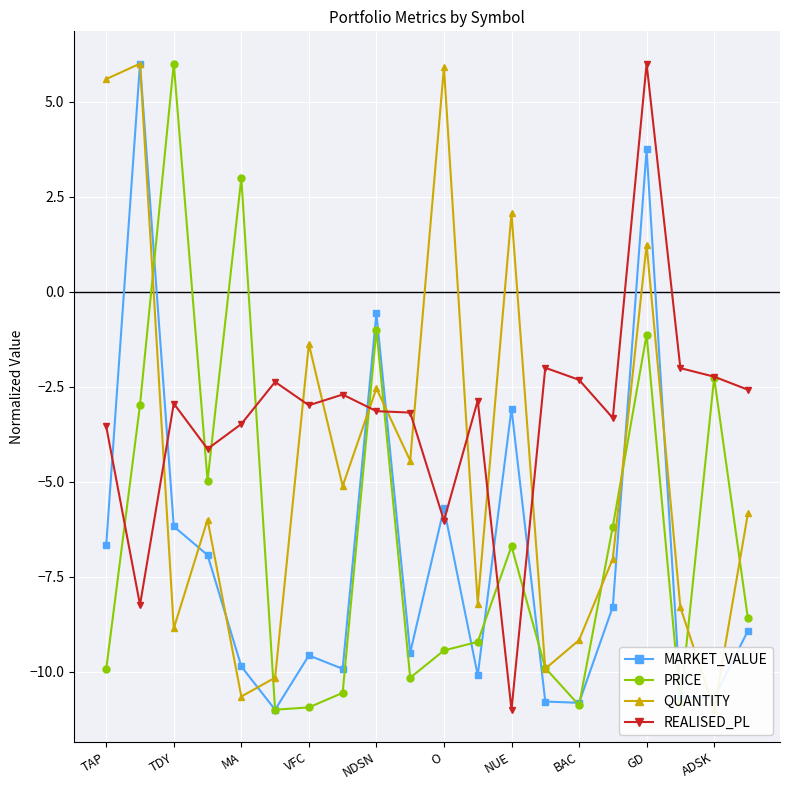

True or false: MARKET_VALUE has more than 2 interior local peaks.

True